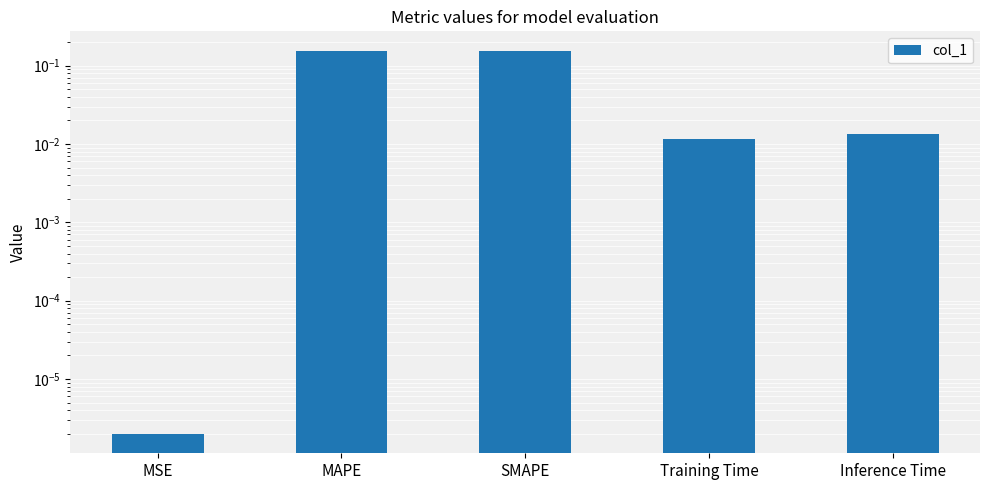

What is the label of the 1st bar from the right?

Inference Time